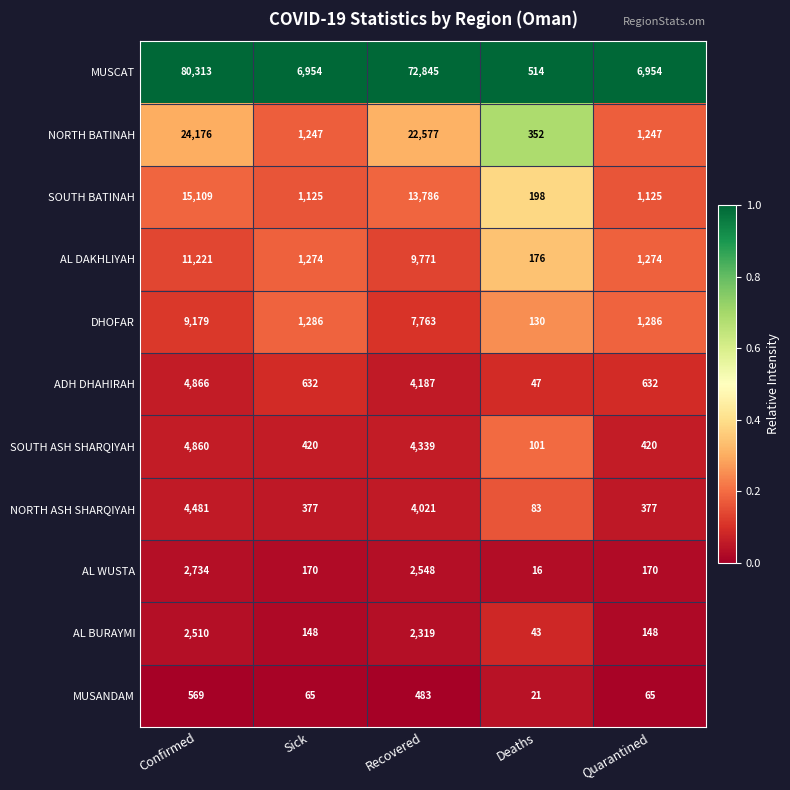

List the series in order of their peak value, lowest first.

MUSANDAM, AL BURAYMI, AL WUSTA, NORTH ASH SHARQIYAH, SOUTH ASH SHARQIYAH, ADH DHAHIRAH, DHOFAR, AL DAKHLIYAH, SOUTH BATINAH, NORTH BATINAH, MUSCAT